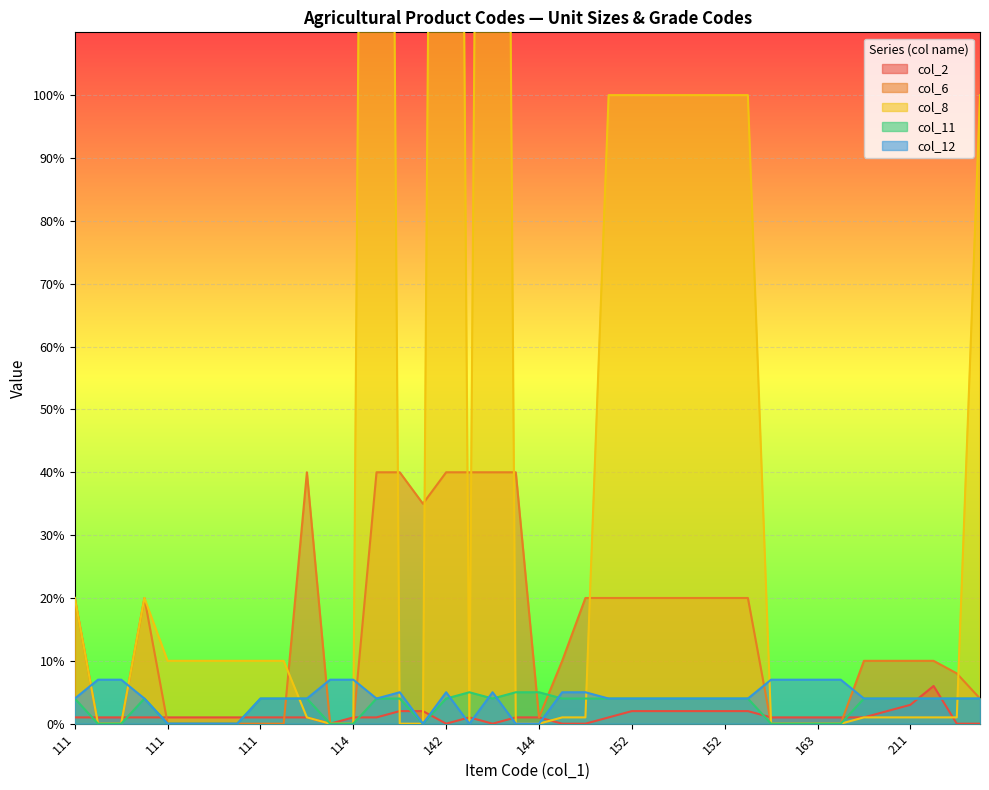

How many times do col_6 and col_8 cross each other?

8